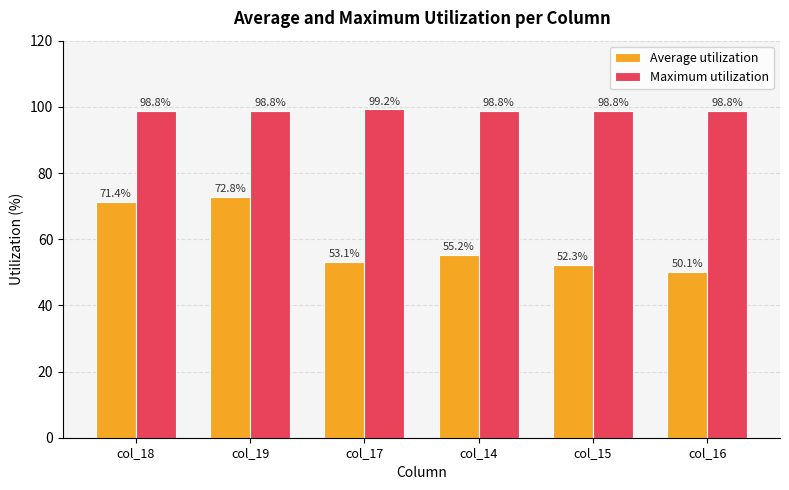

How many bars are there in each group?

2